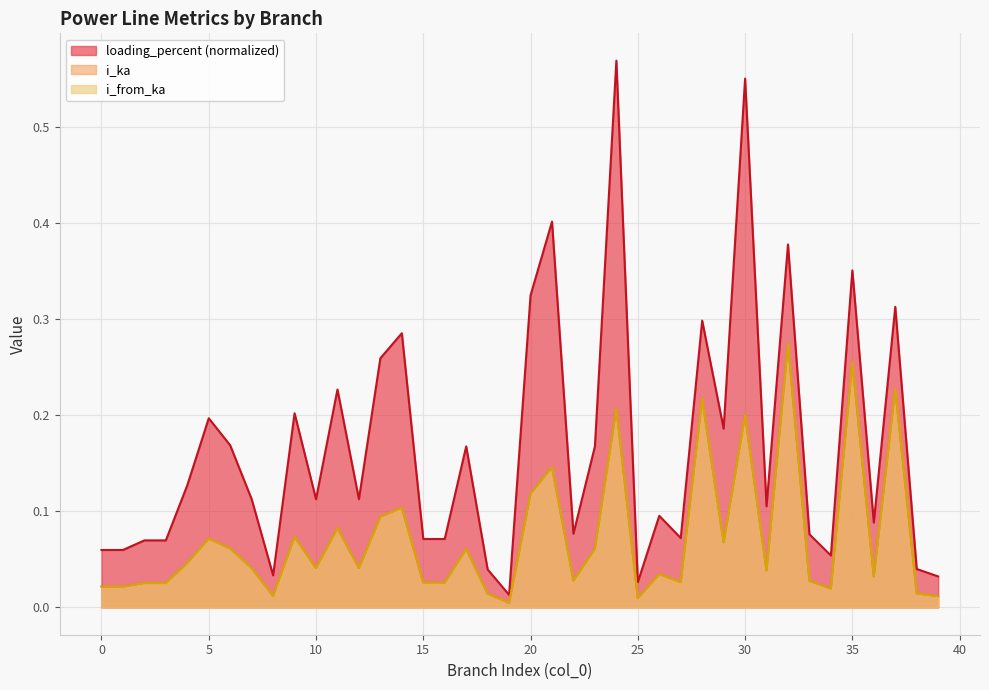

What is the spread (max minus min) of values at 17?

0.1